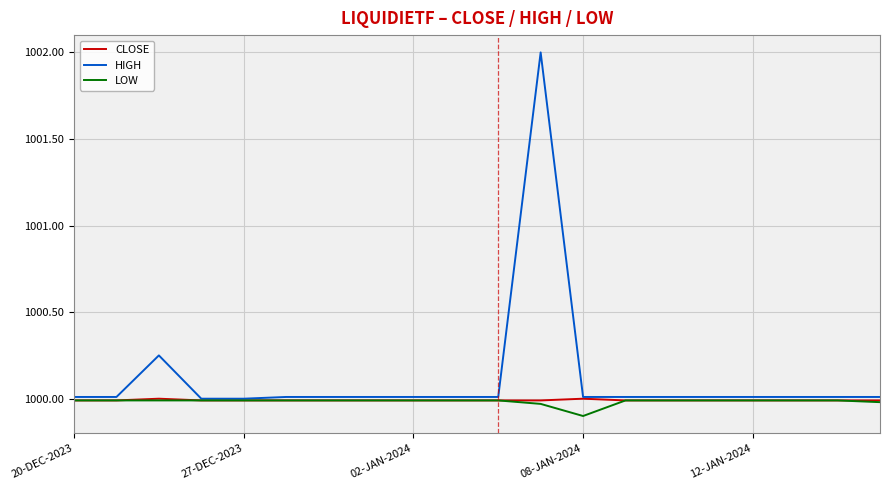

What is the lowest value of the LOW series?

999.9